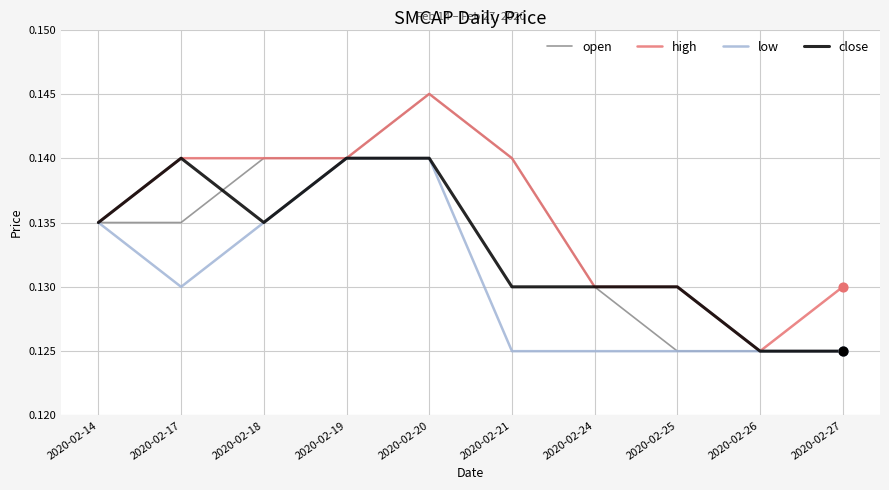

What is the total value across all series at 2020-02-19?

0.6